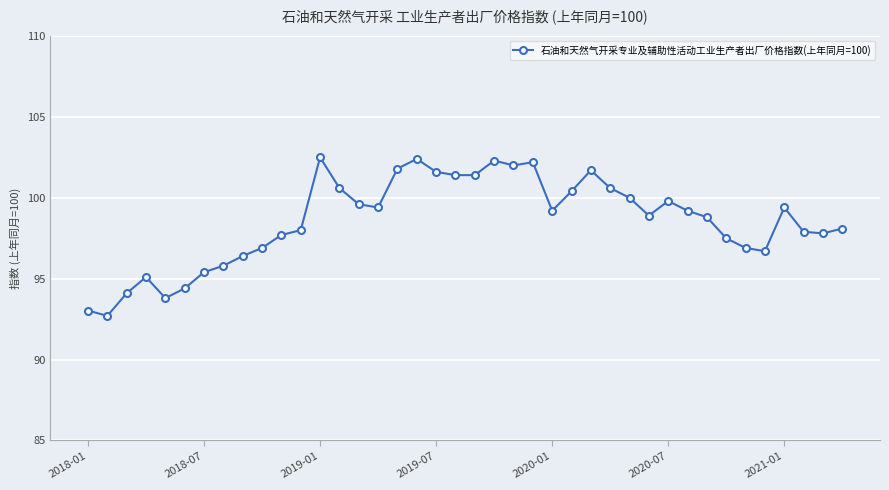

What is the value of the 29th point from the left?

100.0